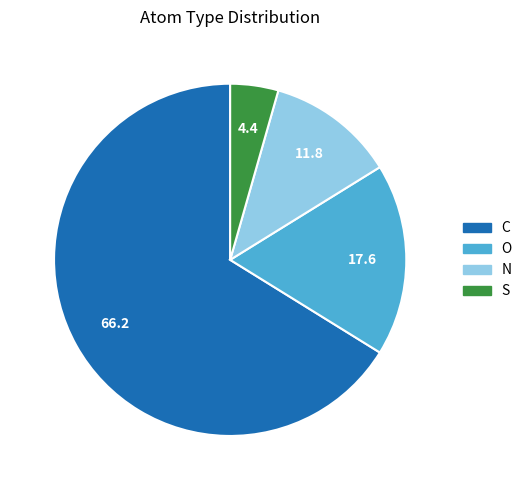

Does any single category account for the majority?

Yes